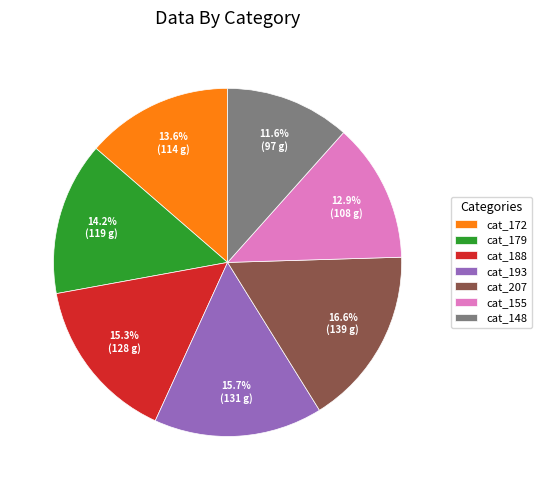

Combined, do cat_155 and cat_172 account for over 50%?

No